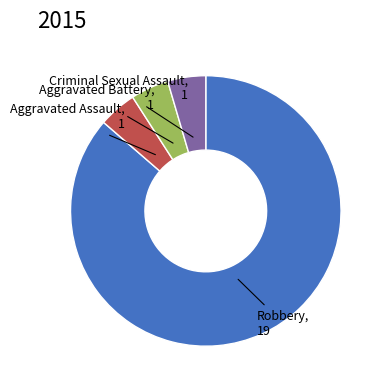

Is there a majority slice in this chart?

Yes